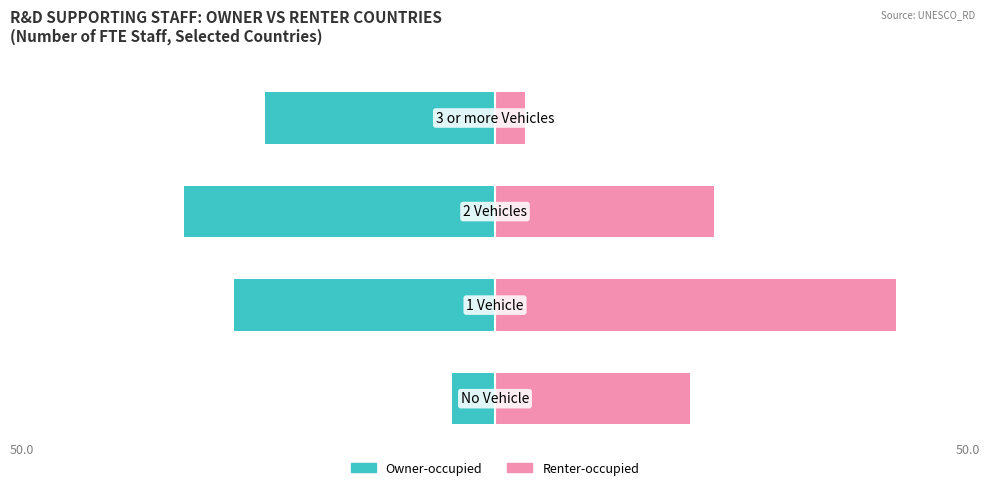

How many data points in Owner-occupied are less than -27?

3